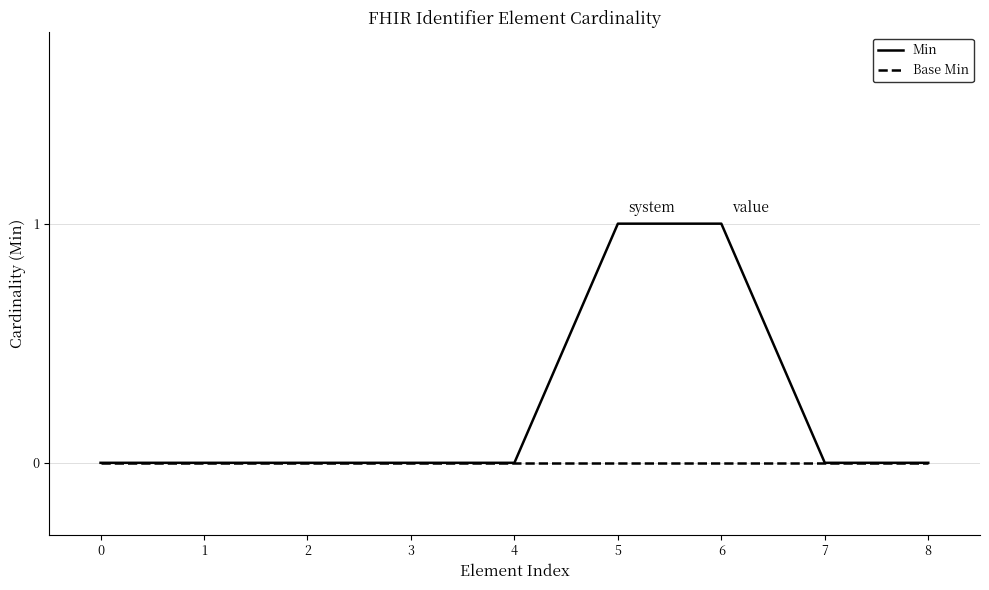

What is the sum of all Min values?

2